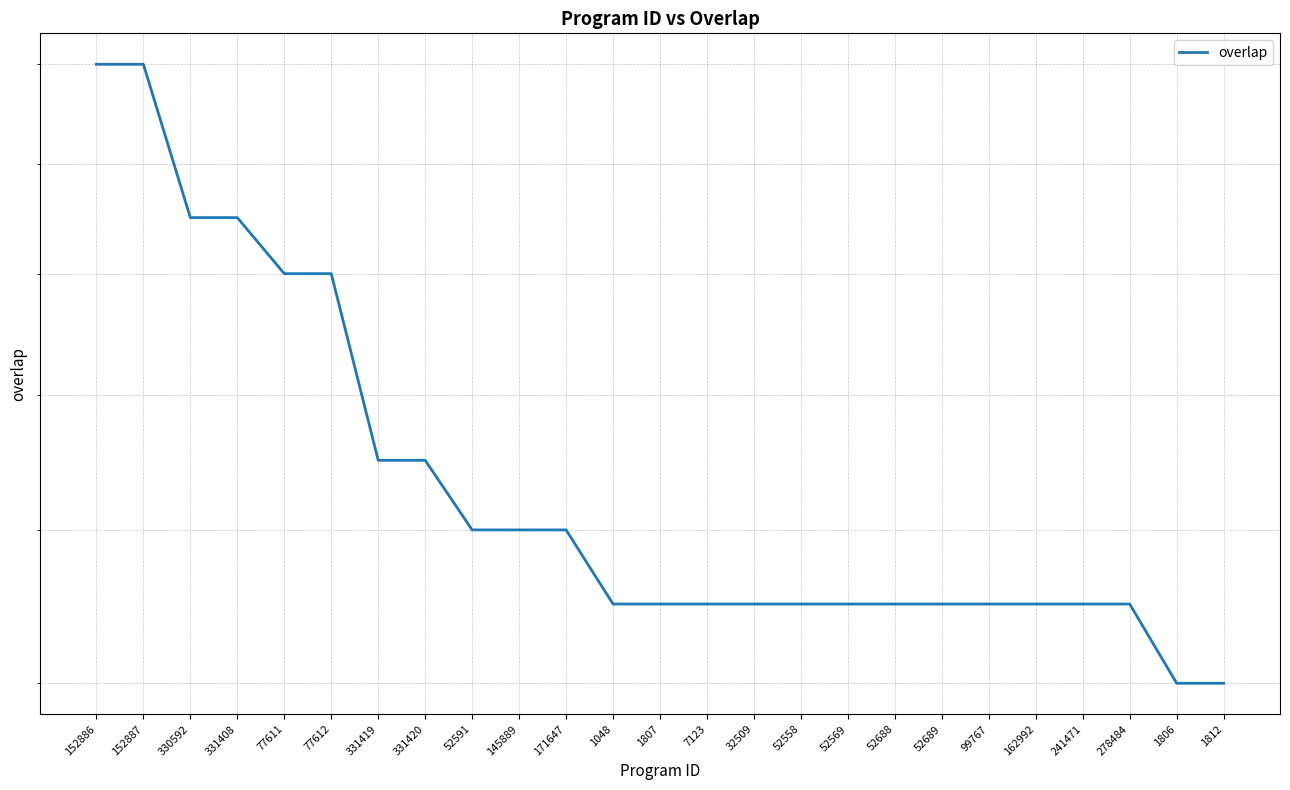

What is the difference between the values at 77612 and 99767?

5